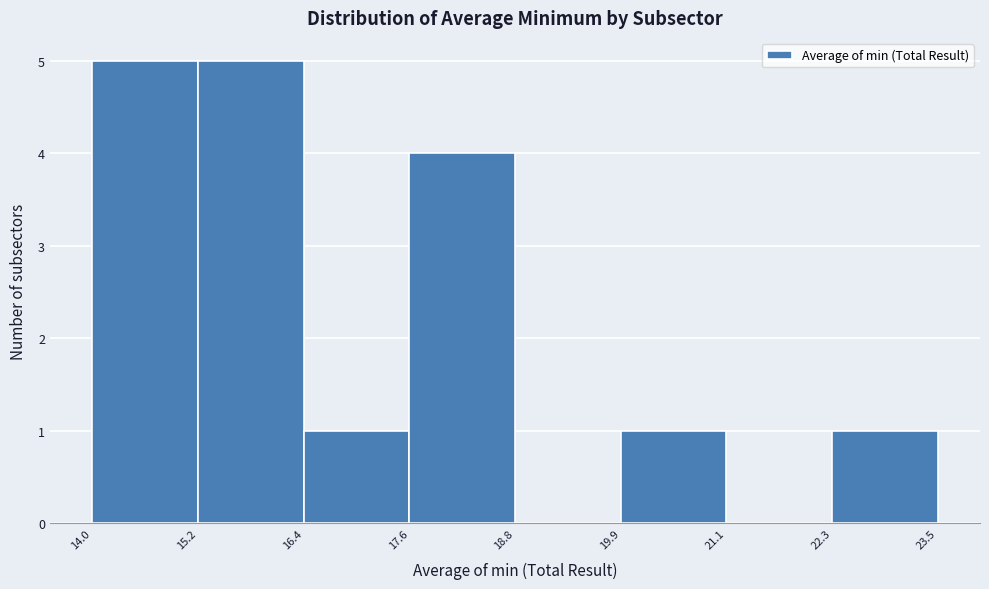

Reading left to right, transcribe this chart: for each bar, give the range it covers on the x-axis and its height. The values are not printed on the chart, so give them approximately, as read against the axis.

14.0 to 15.2: 5
15.2 to 16.4: 5
16.4 to 17.6: 1
17.6 to 18.8: 4
18.8 to 19.9: 0
19.9 to 21.1: 1
21.1 to 22.3: 0
22.3 to 23.5: 1